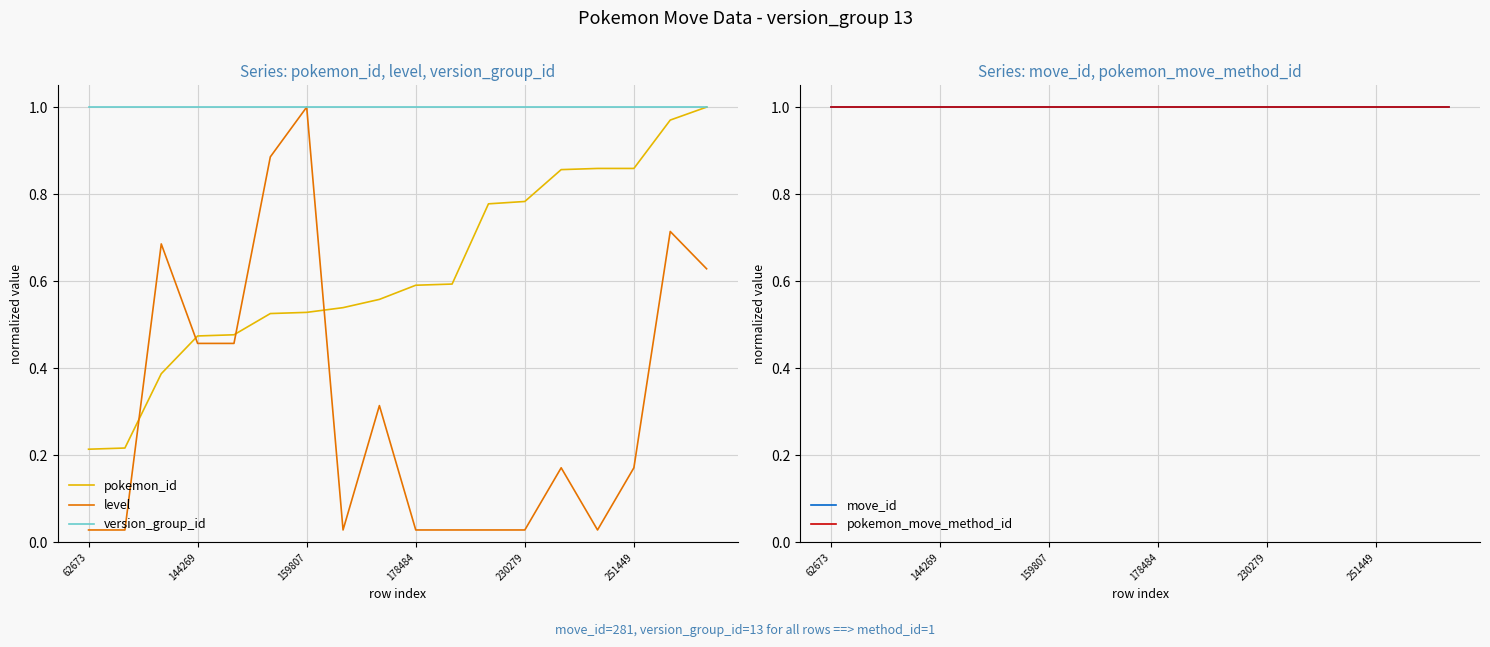

What is the sum of the version_group_id values at 17 and 11?

2.0